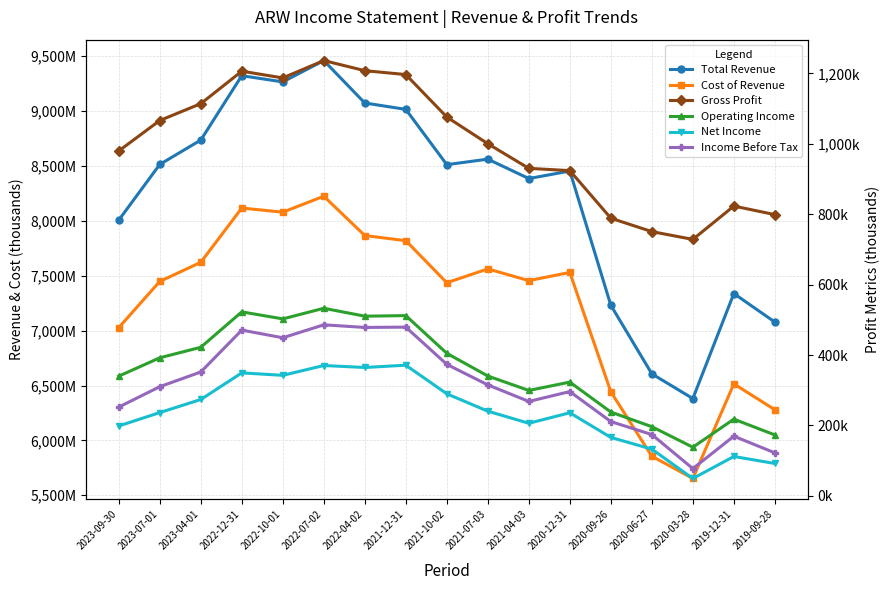

What is the value of the Gross Profit point at the 10th from the left?

1000100